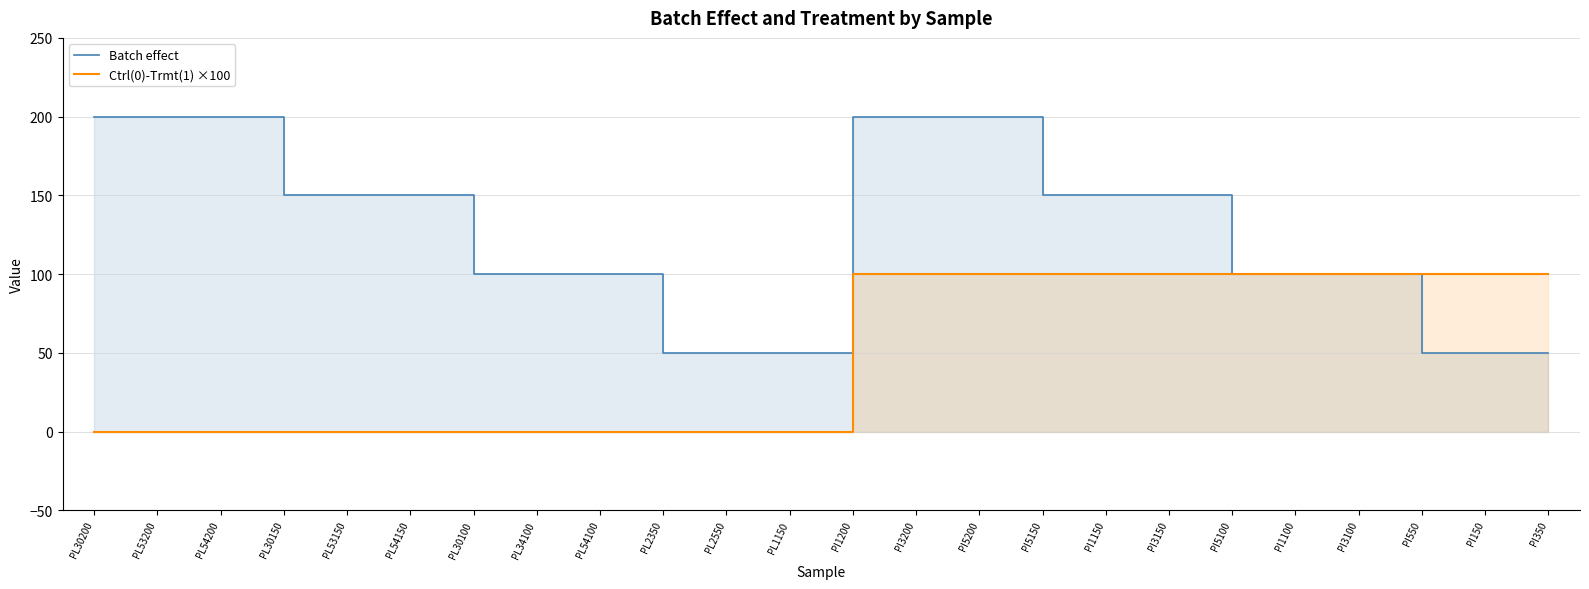

What is the difference between the maximum and minimum values in the Batch effect series?

150